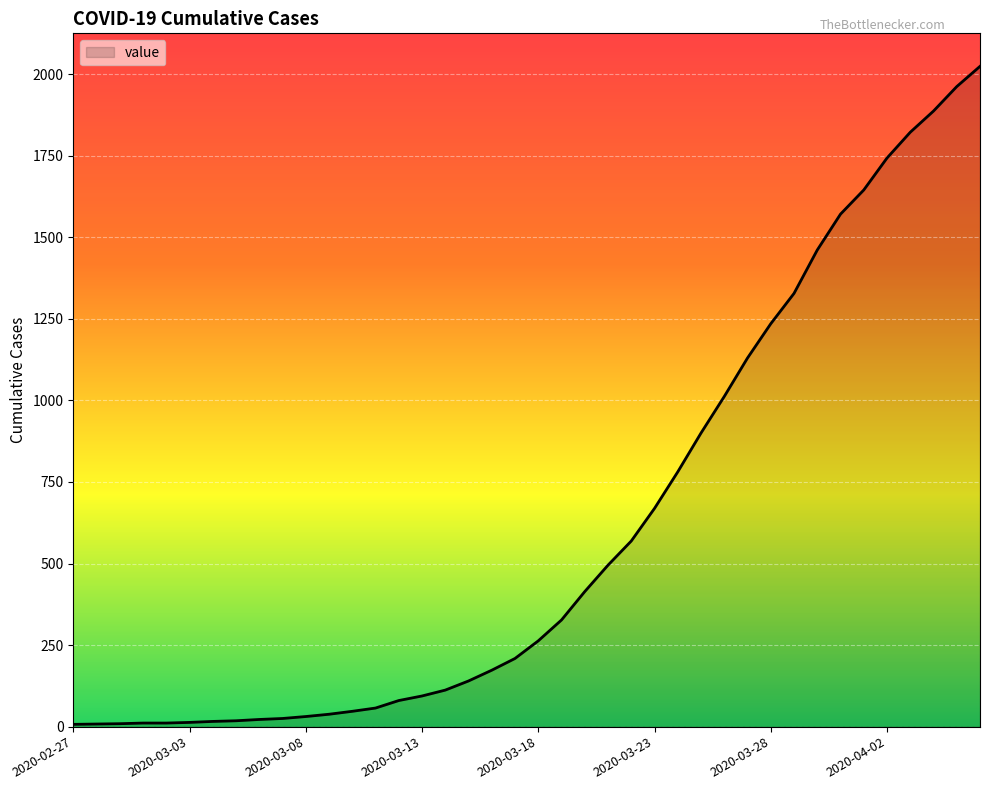

What is the greatest value displayed?

2024